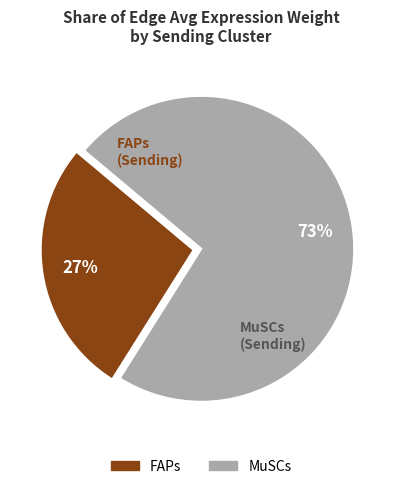

Which slice is the smallest?

FAPs